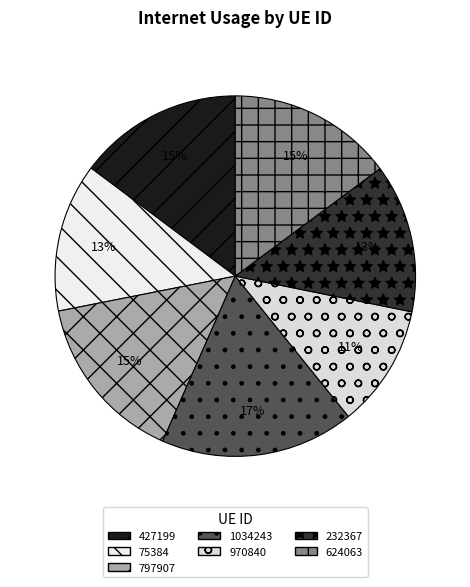

Count the number of slices in the pie.

7